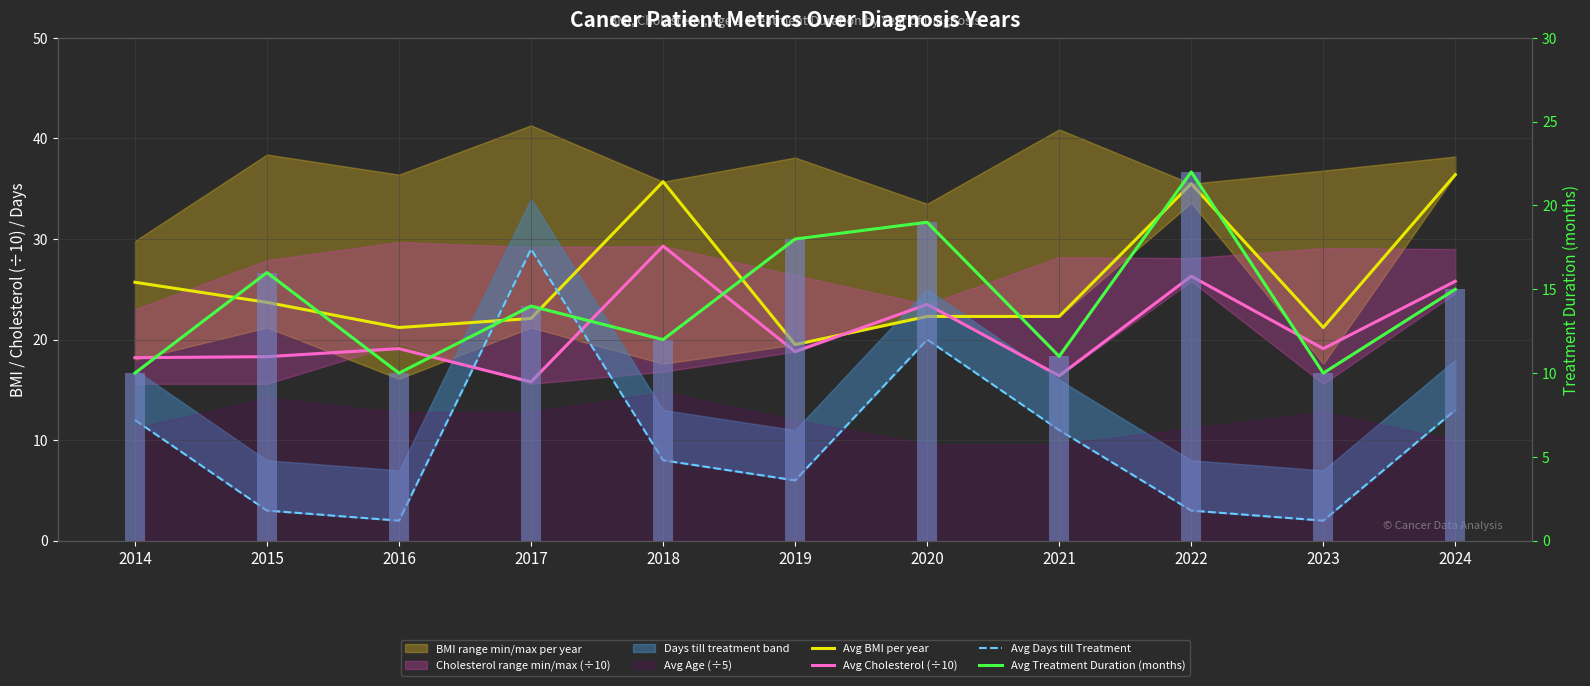

True or false: Avg BMI per year has a value of 22.3 at 2021.

True